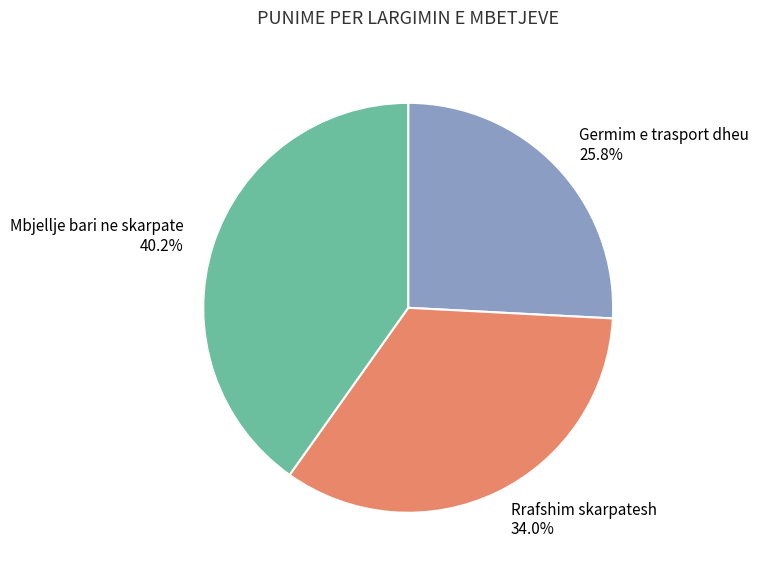

Is it true that Mbjellje bari ne skarpate is 40% of the pie?

True